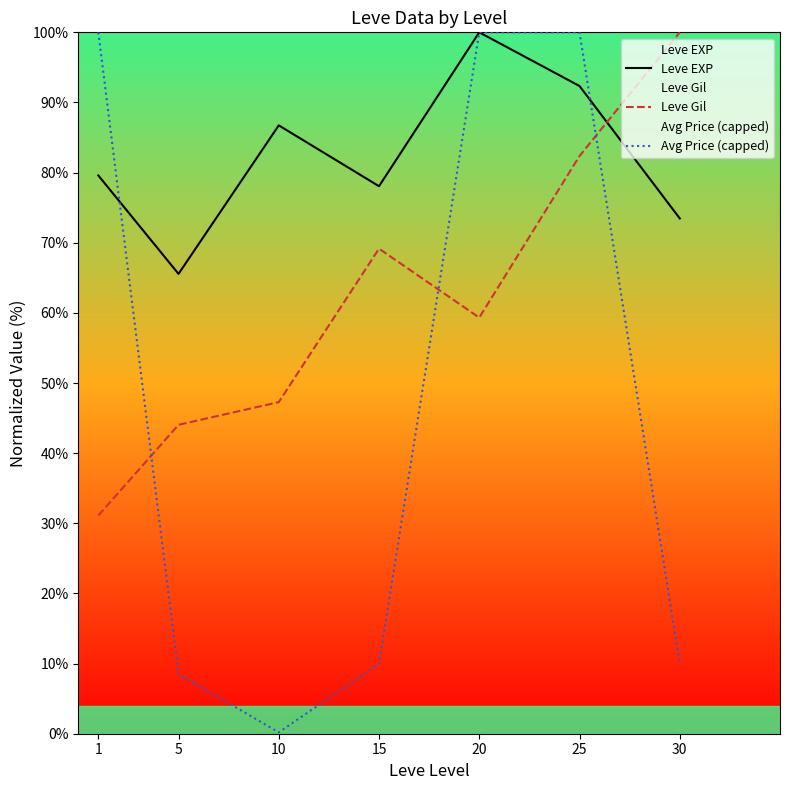

Where does the Leve Gil series first go above 59?

15